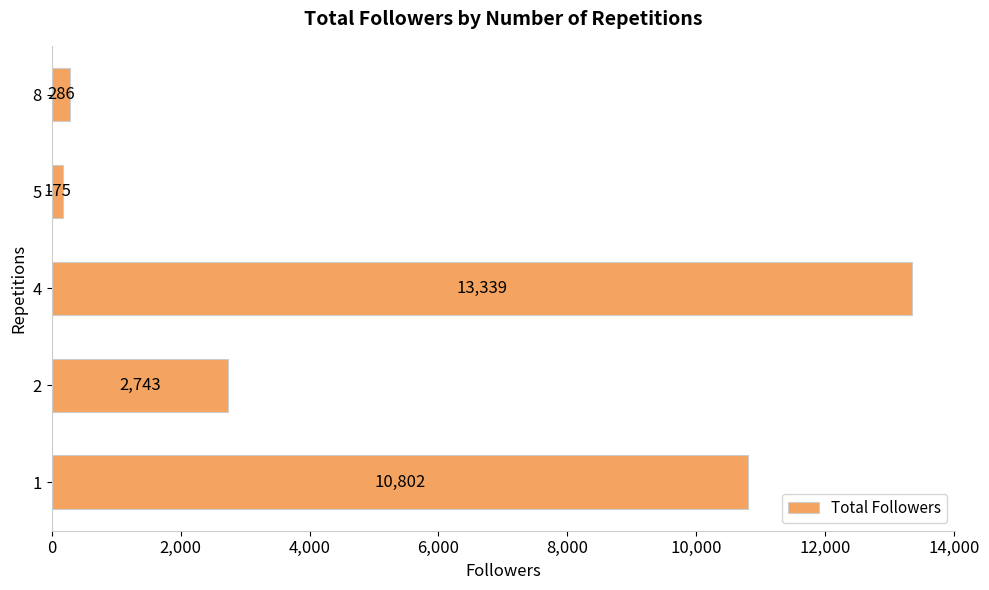

Count the number of categories in the chart.

5